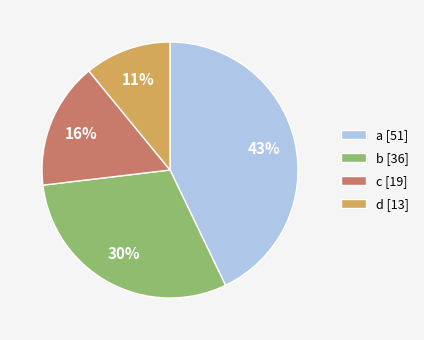

To the nearest percent, what percentage of the pie is b?

30%